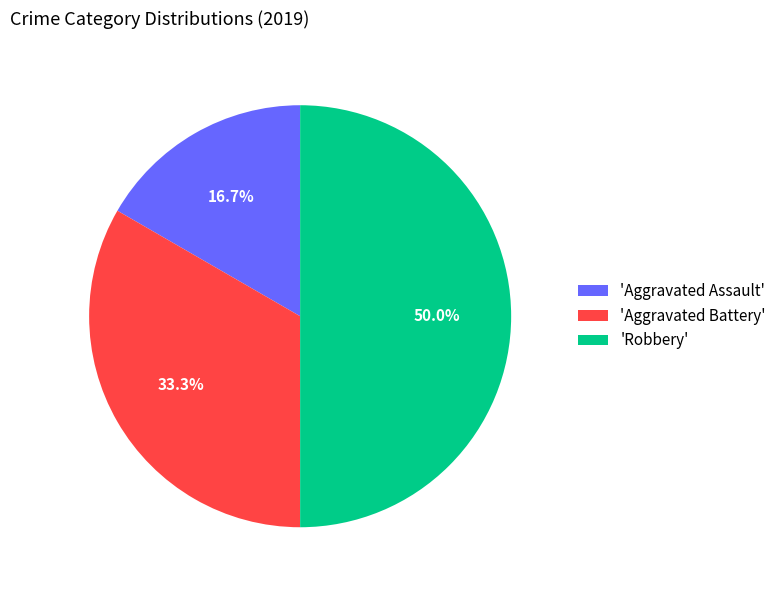

Combined, do 'Aggravated Assault' and 'Robbery' account for over 50%?

Yes